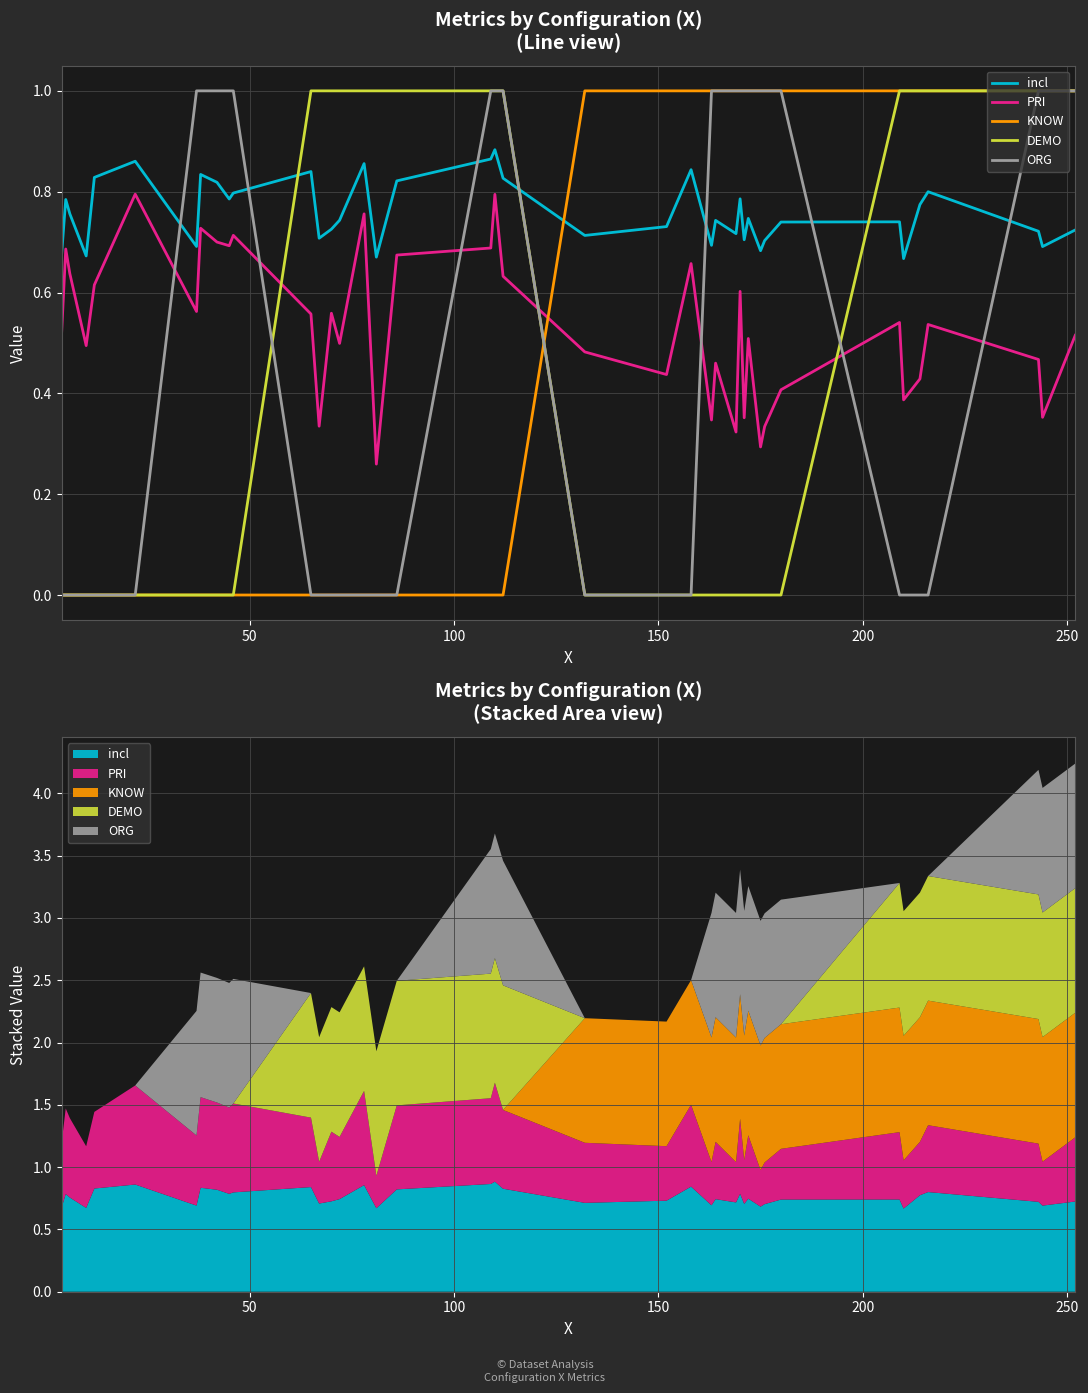

Count the KNOW values in the range 0 to 1.

40